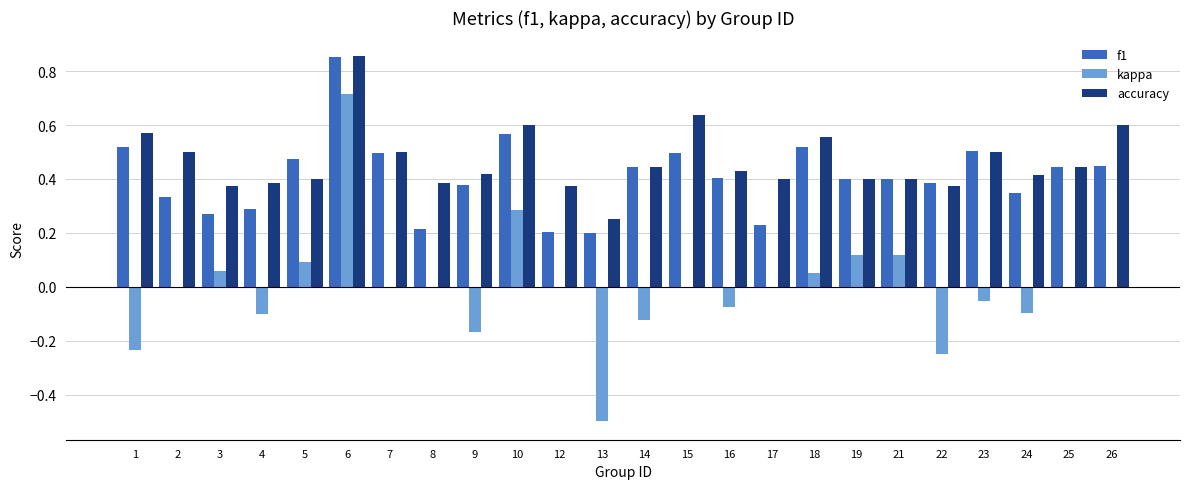

True or false: kappa has a value of 0.0 at 15.

True